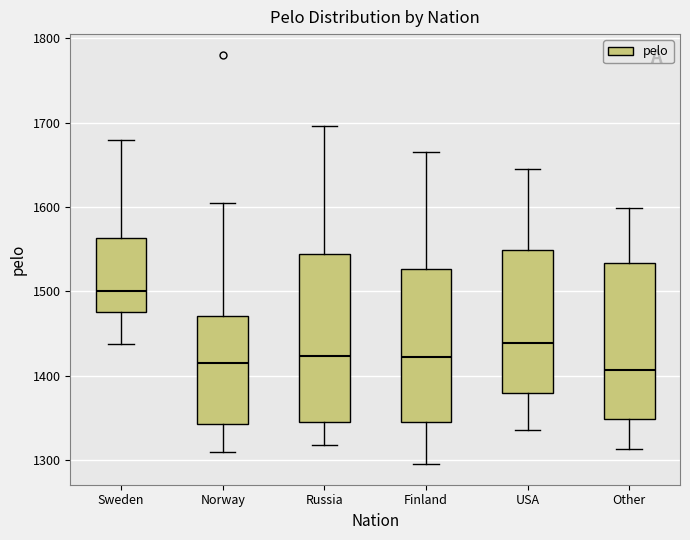

Where does the upper whisker of the box for Other end on the y-axis? The values are not printed on the chart, so give them approximately, as read against the axis.

1600